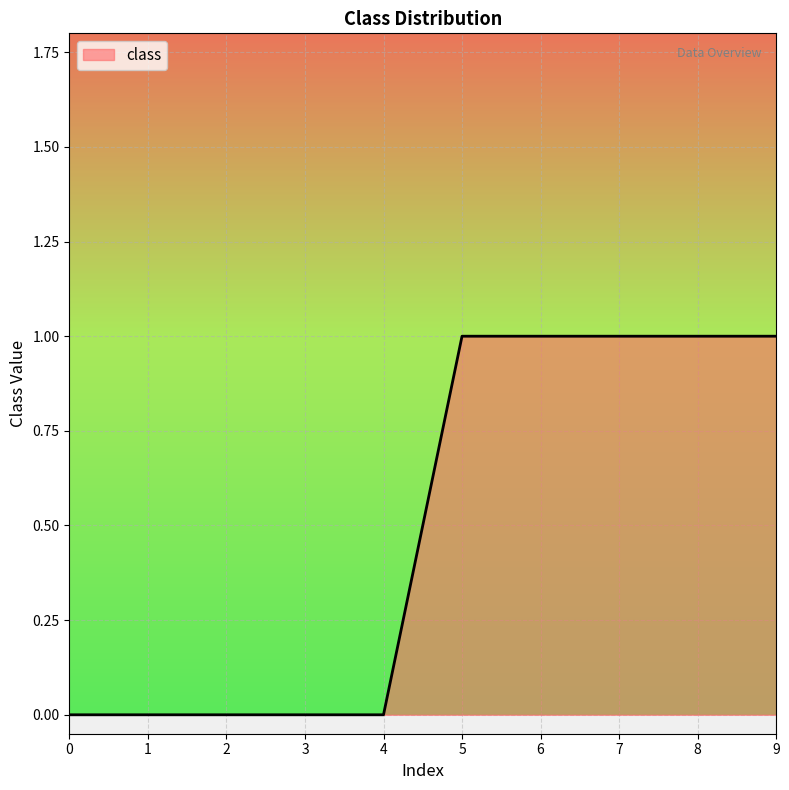

Is it true that the value at 1 is 0?

True